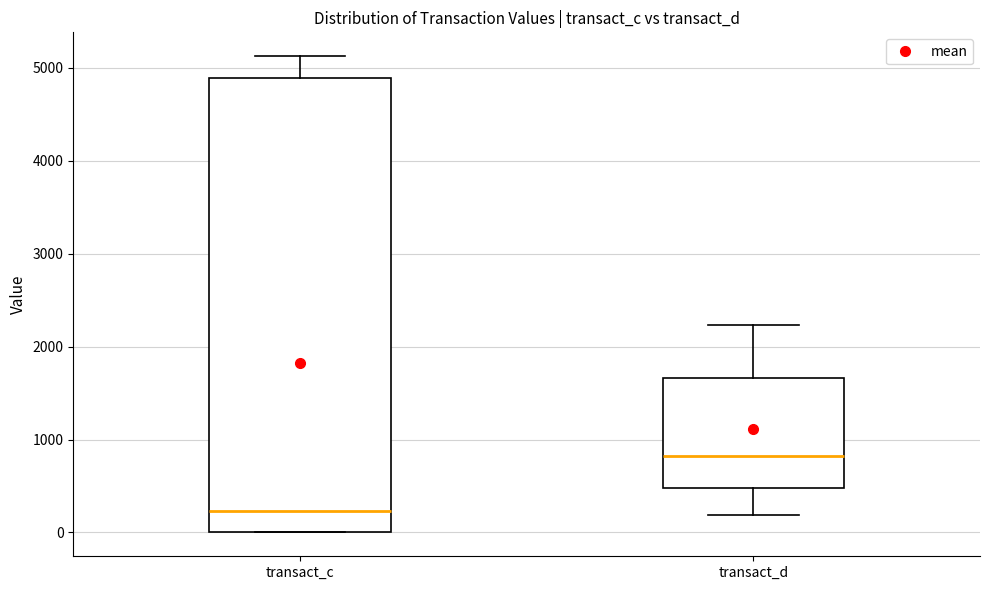

Which box has the lowest median line?

transact_c